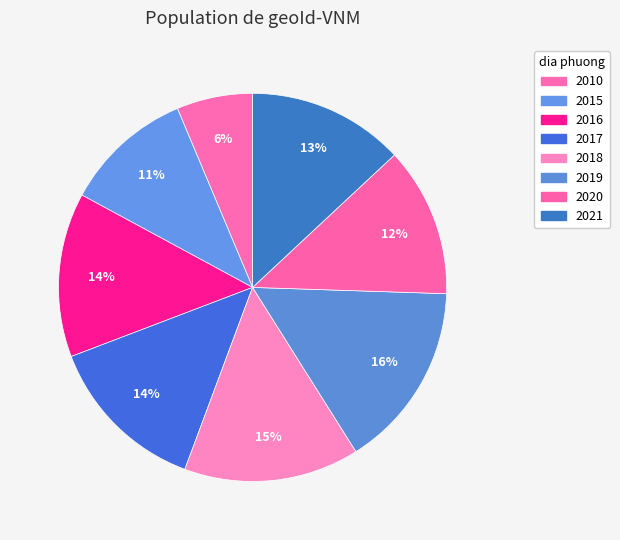

How many segments does this pie chart have?

8